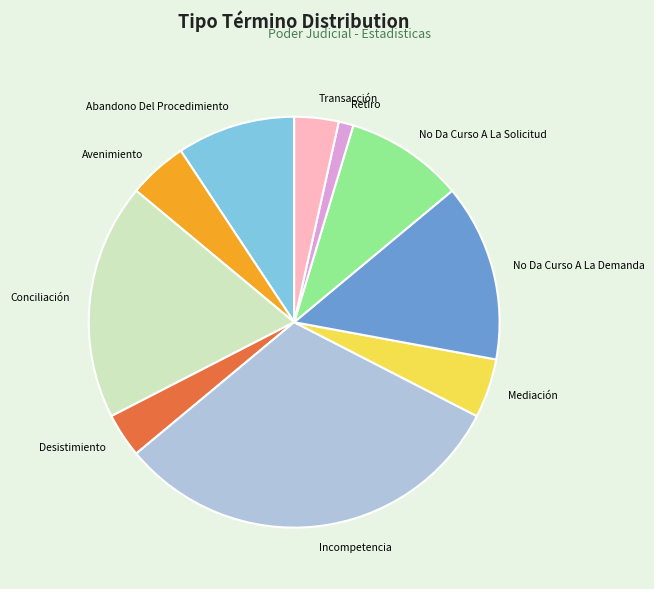

Is the sum of Mediación and Retiro greater than half?

No